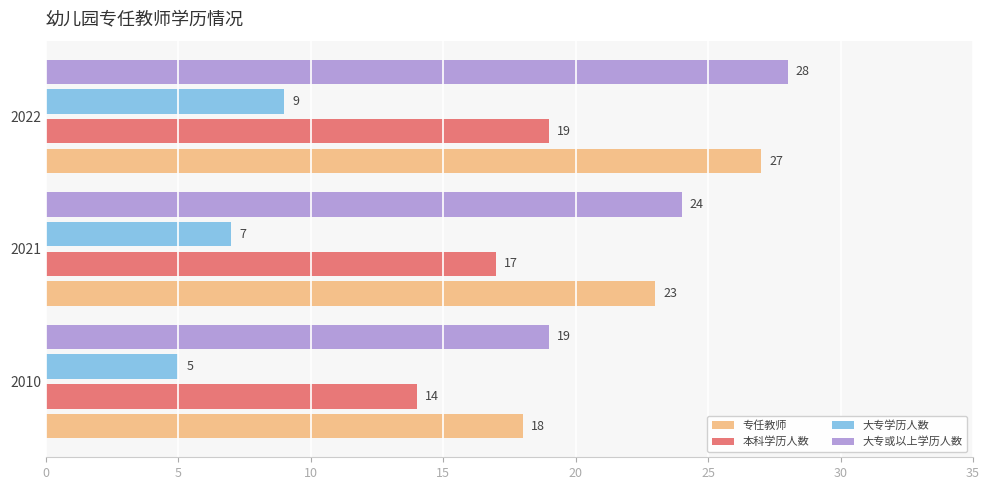

What is the sum of all 大专学历人数 values?

21